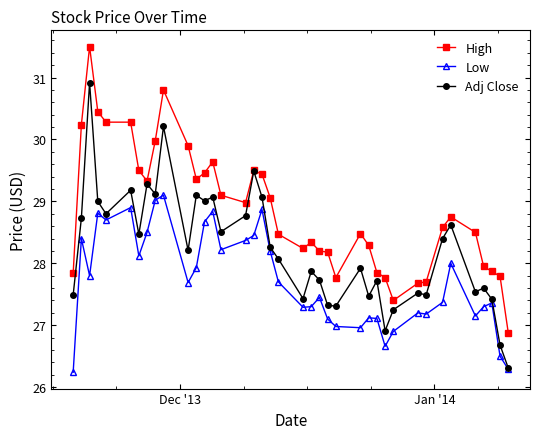

What is the highest value of the High series?

31.5